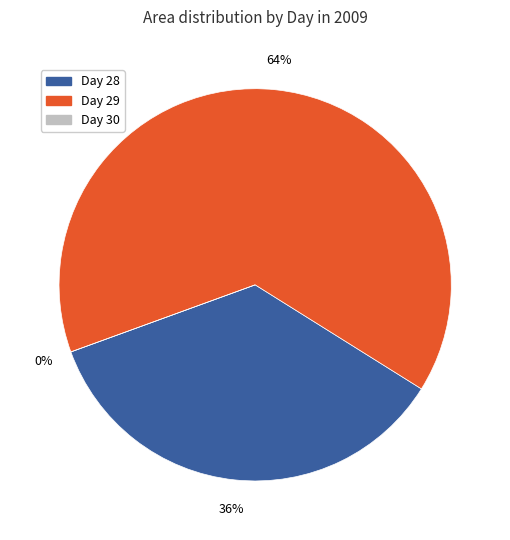

The 28 slice represents 22% of the pie. True or false?

False